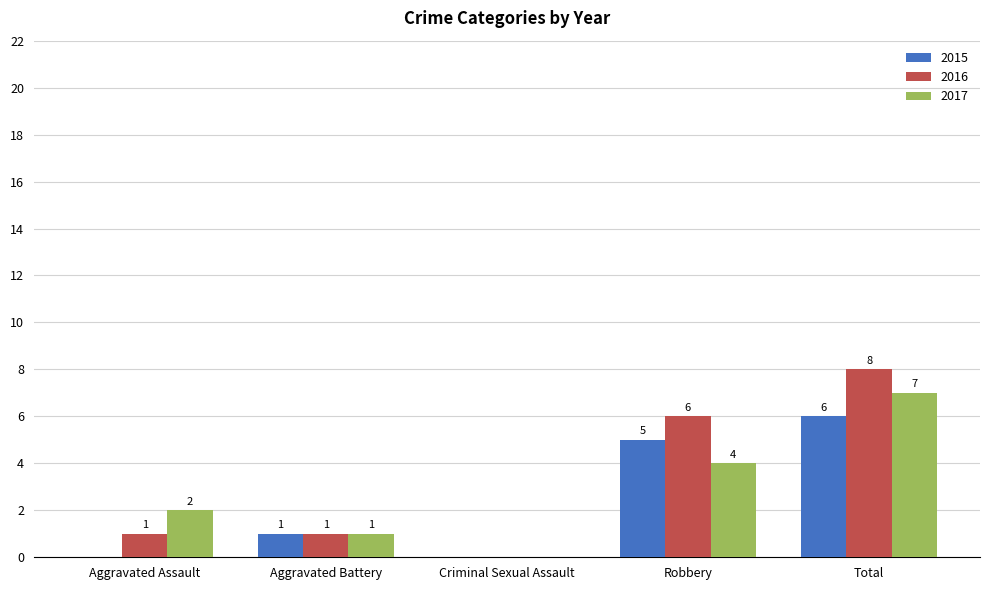

How many 2016 values are between 1 and 6?

3